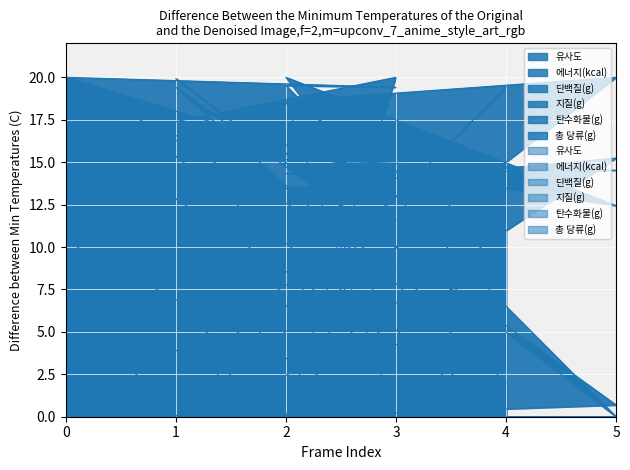

Which category has the lowest value in the 총 당류(g) series?

2